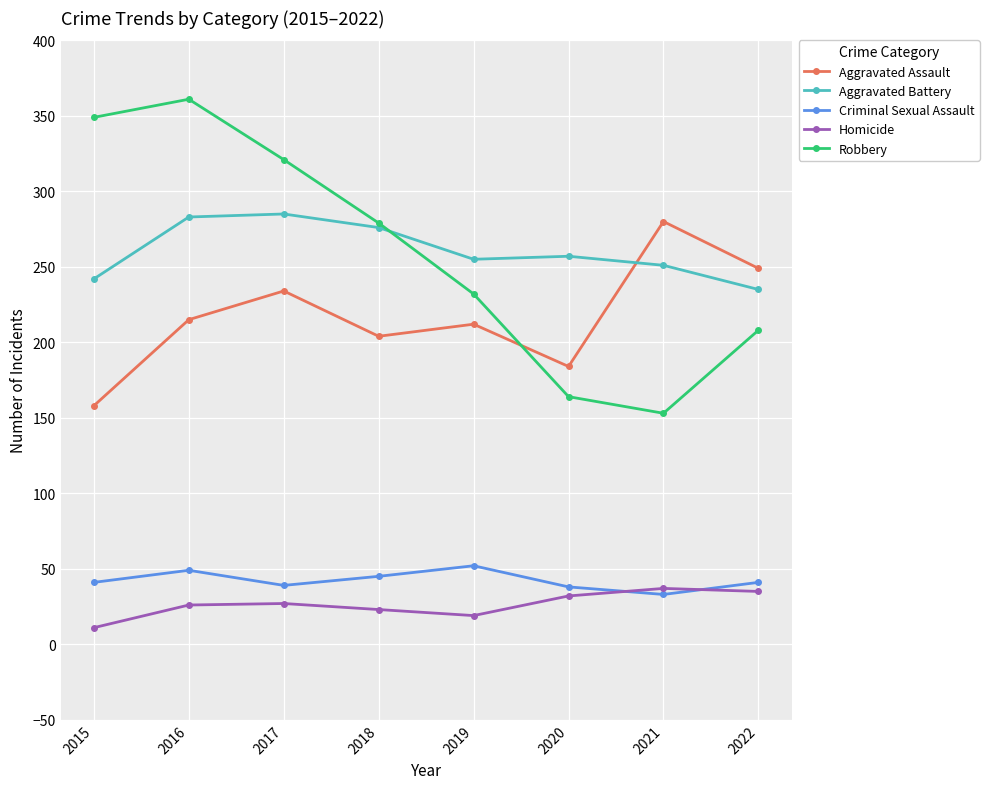

Rank the series by their maximum value, from highest to lowest.

Robbery, Aggravated Battery, Aggravated Assault, Criminal Sexual Assault, Homicide